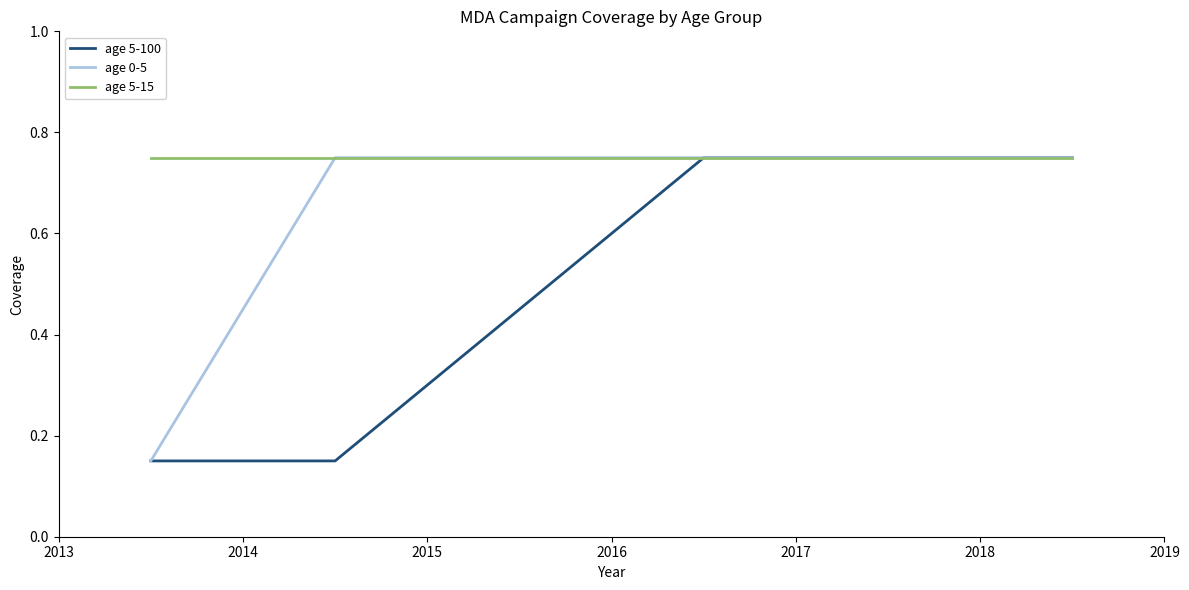

List the series in order of their overall mean, lowest first.

age 5-100, age 0-5, age 5-15